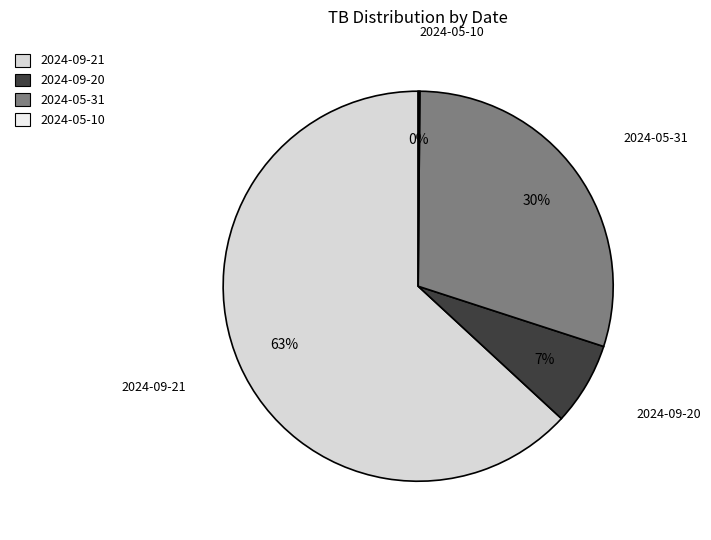

What is the majority slice?

2024-09-21